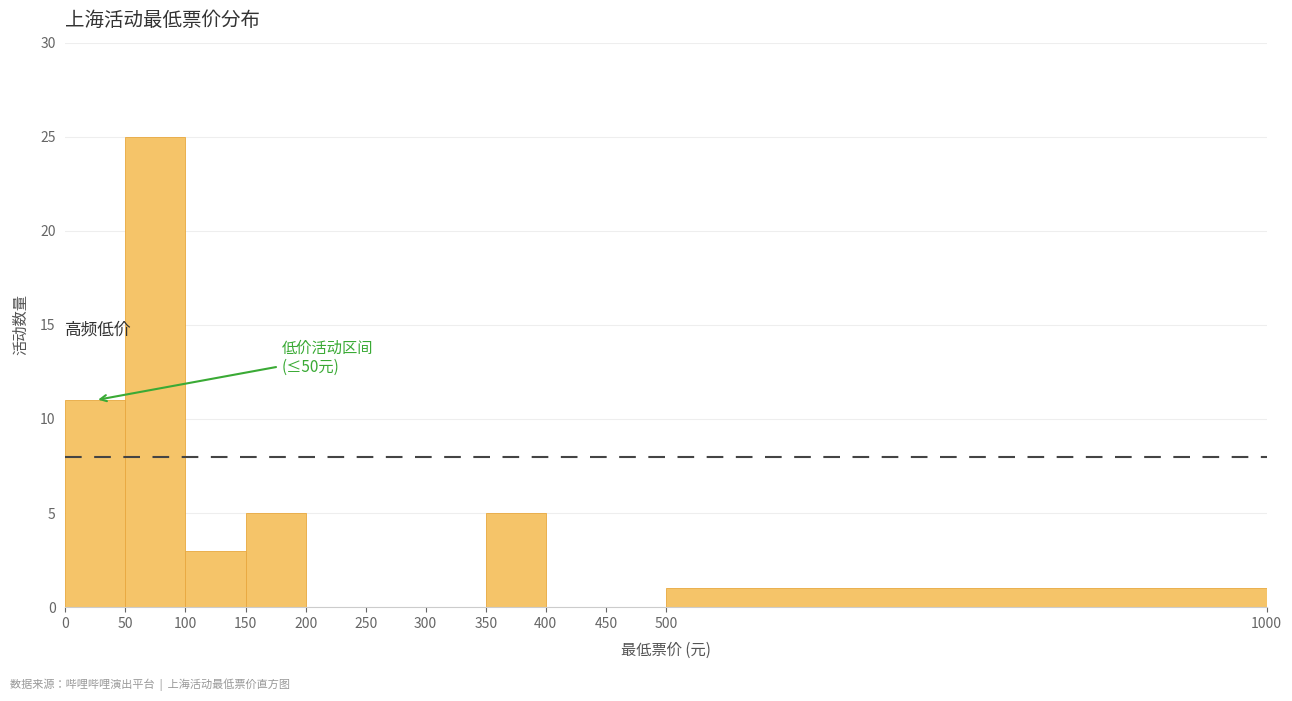

Which range on the x-axis has the tallest bar?

50 to 100